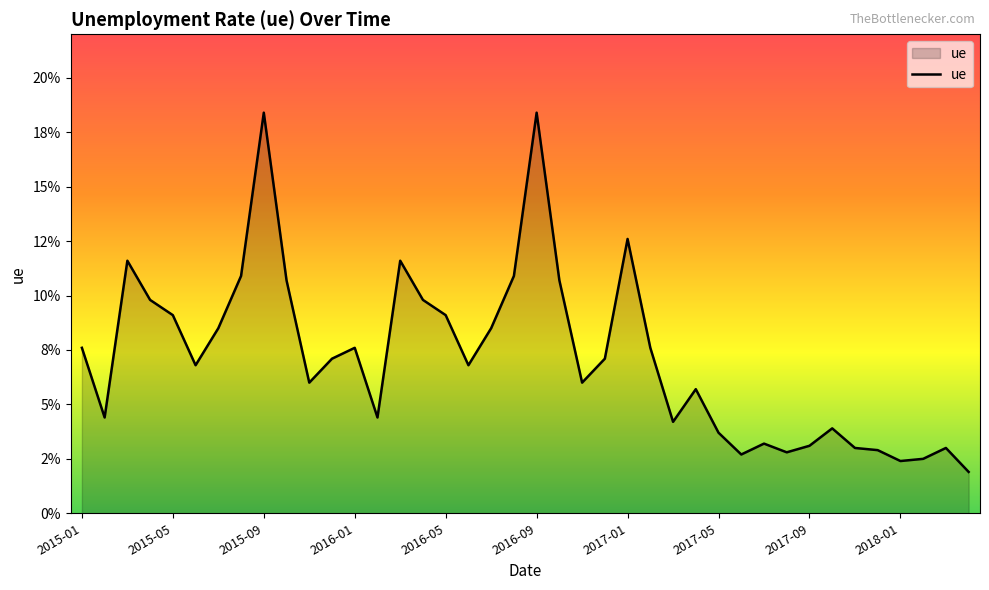

Does the chart have visible grid lines?

No